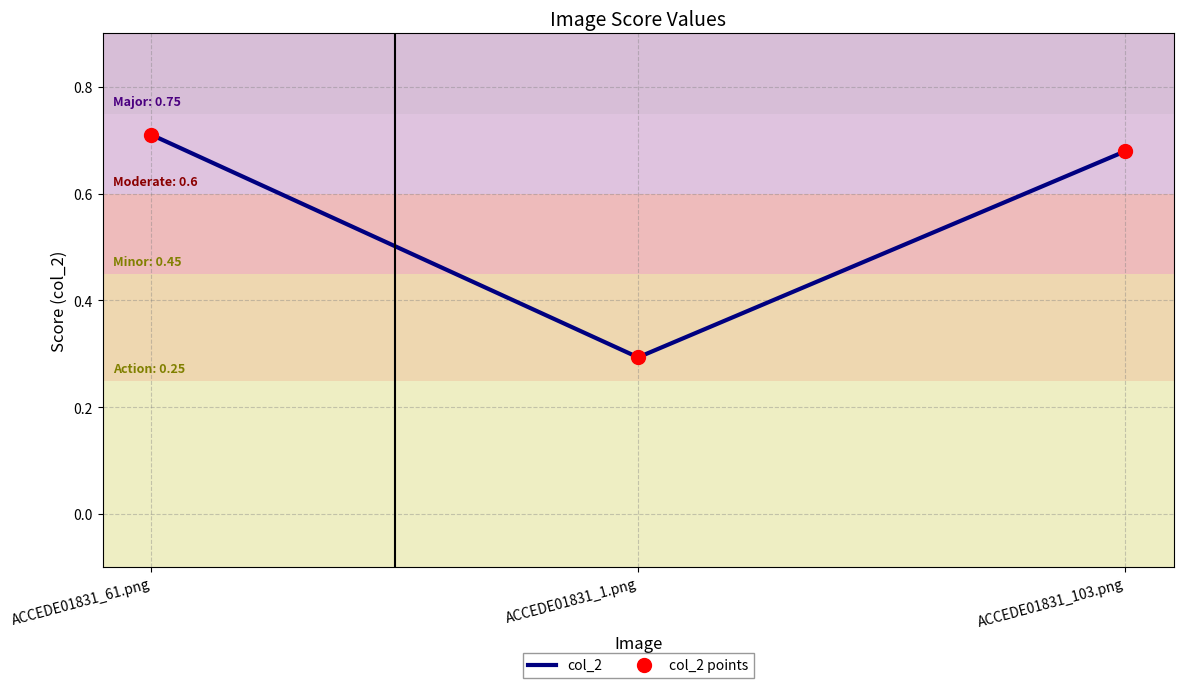

What is the label of the 3rd point from the right?

ACCEDE01831_61.png